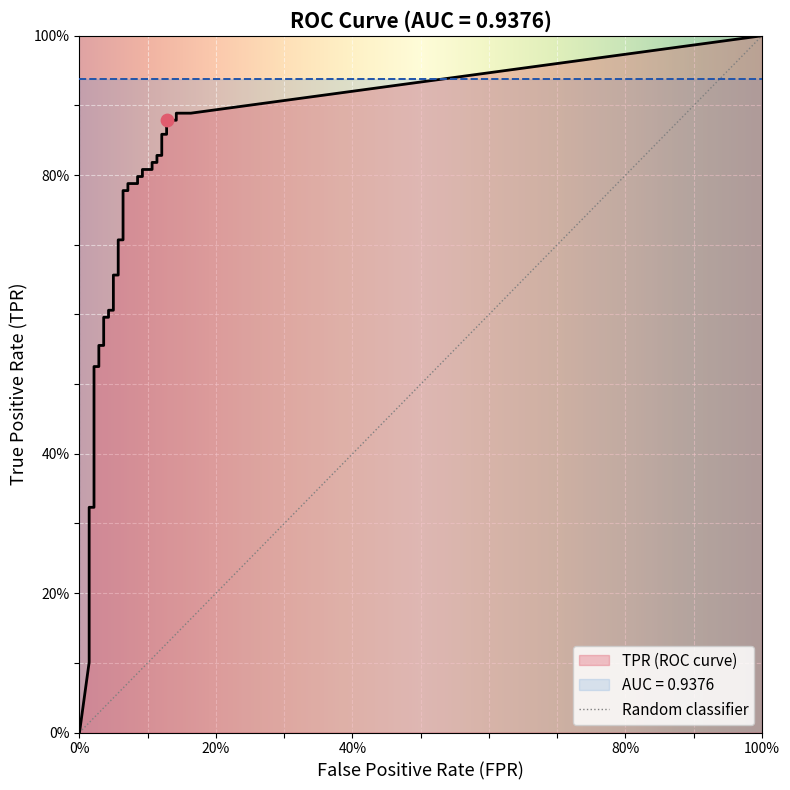

Which series reaches the maximum Y coordinate?

tpr